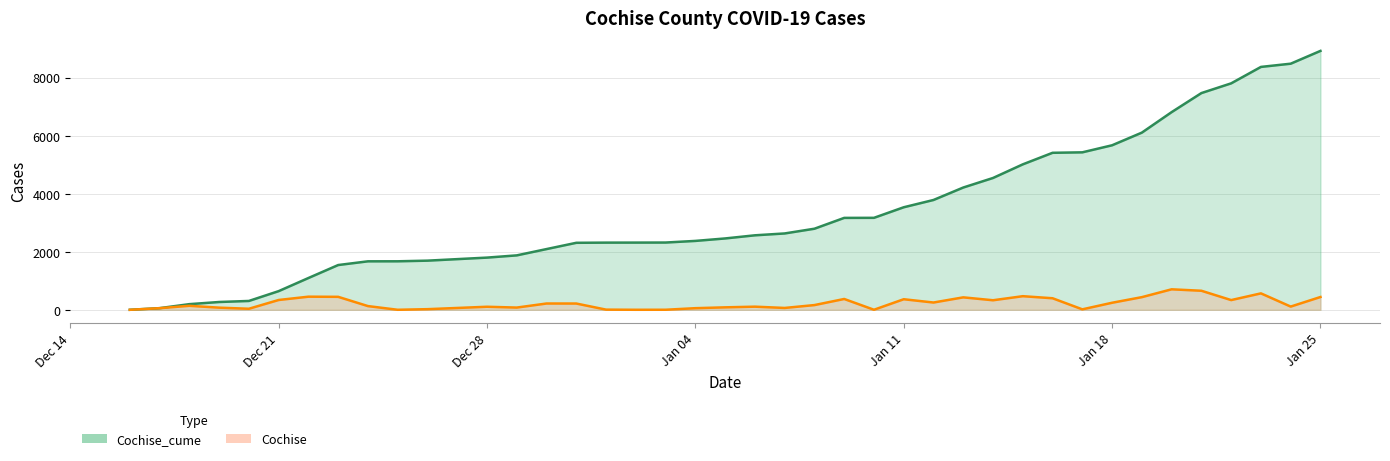

True or false: Cochise and Cochise_cume intersect in this chart.

False